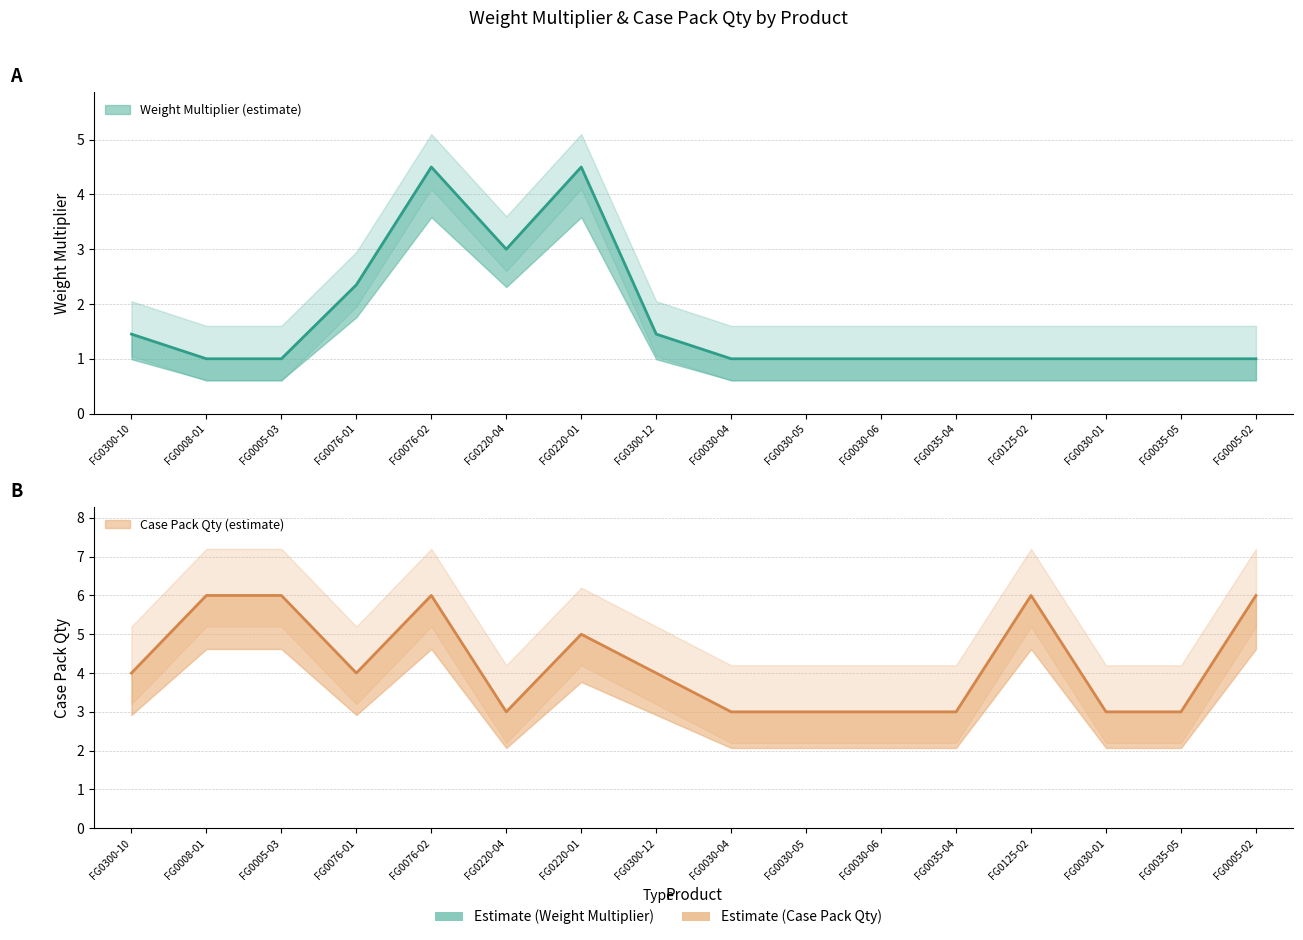

Where does the Case Pack Qty series first go above 4?

FG0008-01